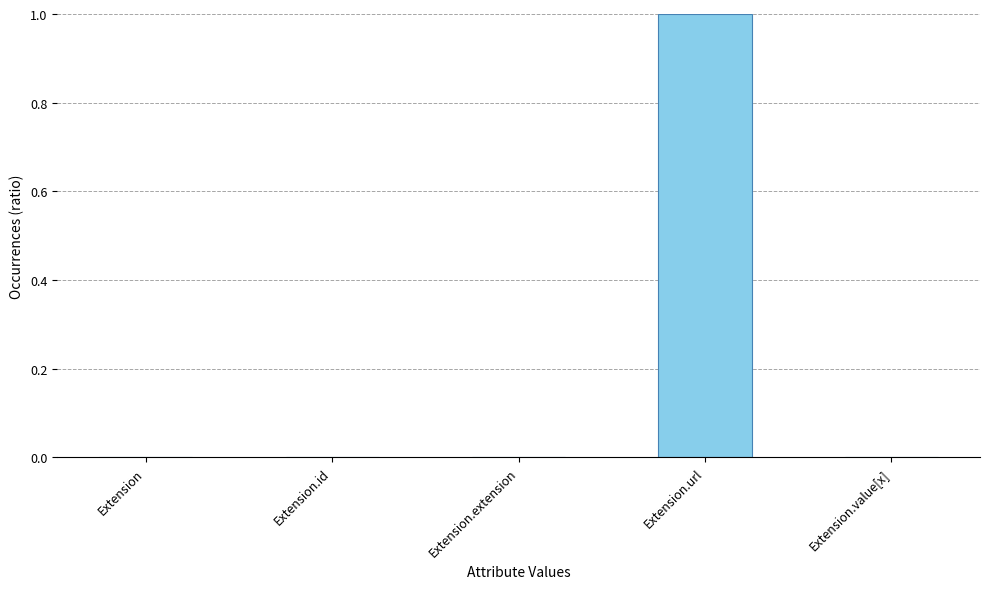

What is the change in value from Extension.url to Extension.value[x]?

-1